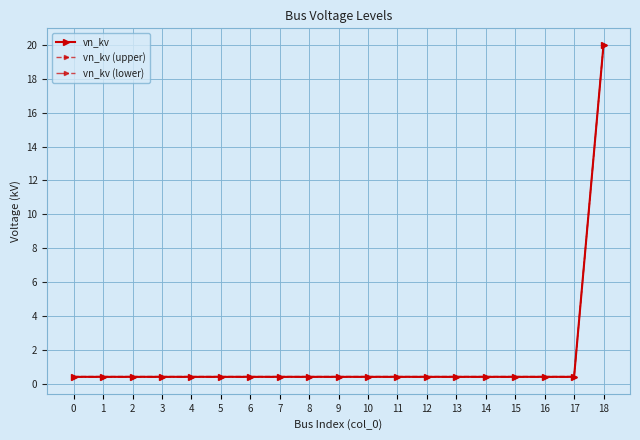

Reading right to left, what are all the values shown in this chart?

vn_kv: 18=20.0	17=0.4	16=0.4	15=0.4	14=0.4	13=0.4	12=0.4	11=0.4	10=0.4	9=0.4	8=0.4	7=0.4	6=0.4	5=0.4	4=0.4	3=0.4	2=0.4	1=0.4	0=0.4
vn_kv (upper): 18=20.0	17=0.4	16=0.4	15=0.4	14=0.4	13=0.4	12=0.4	11=0.4	10=0.4	9=0.4	8=0.4	7=0.4	6=0.4	5=0.4	4=0.4	3=0.4	2=0.4	1=0.4	0=0.4
vn_kv (lower): 18=20.0	17=0.4	16=0.4	15=0.4	14=0.4	13=0.4	12=0.4	11=0.4	10=0.4	9=0.4	8=0.4	7=0.4	6=0.4	5=0.4	4=0.4	3=0.4	2=0.4	1=0.4	0=0.4